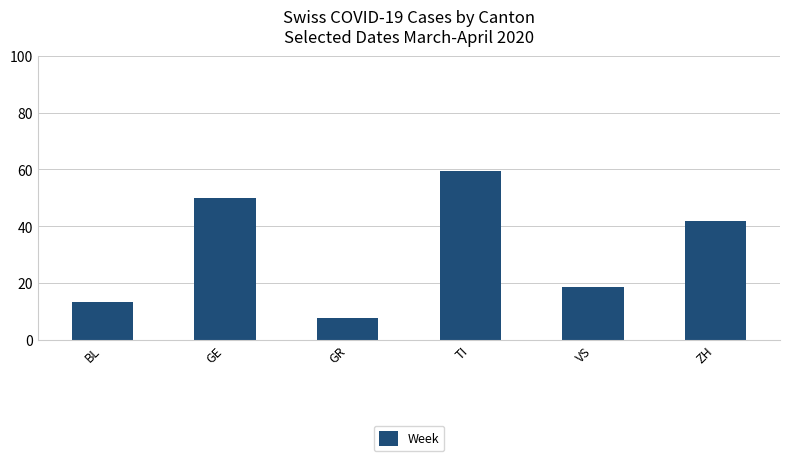

What is the sum of the values at GR and VS?

26.1